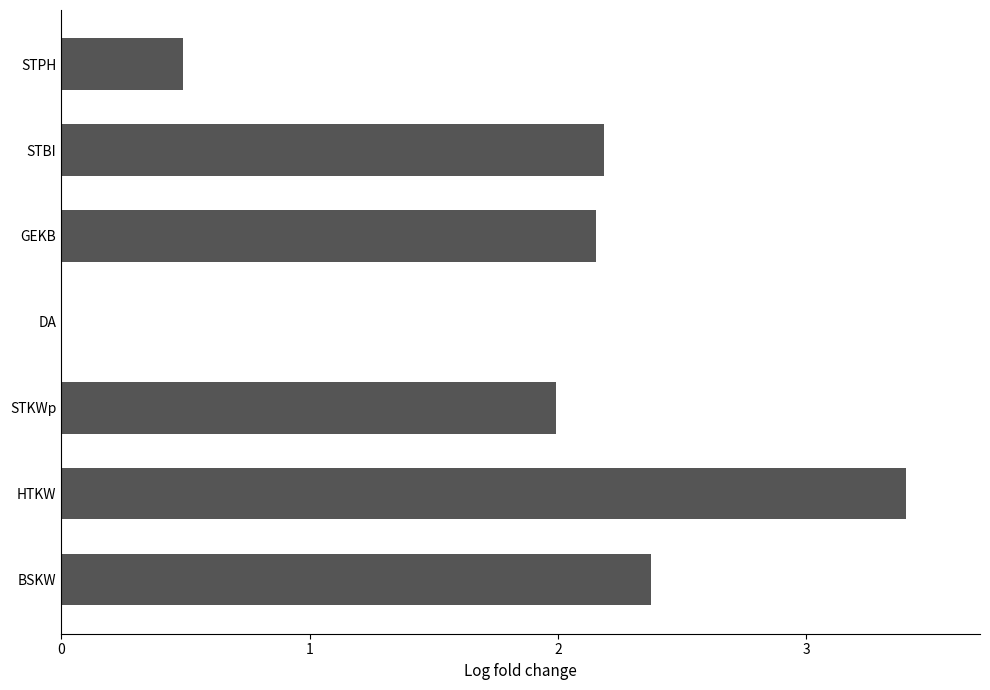

Which label corresponds to the largest value in the chart?

HTKW